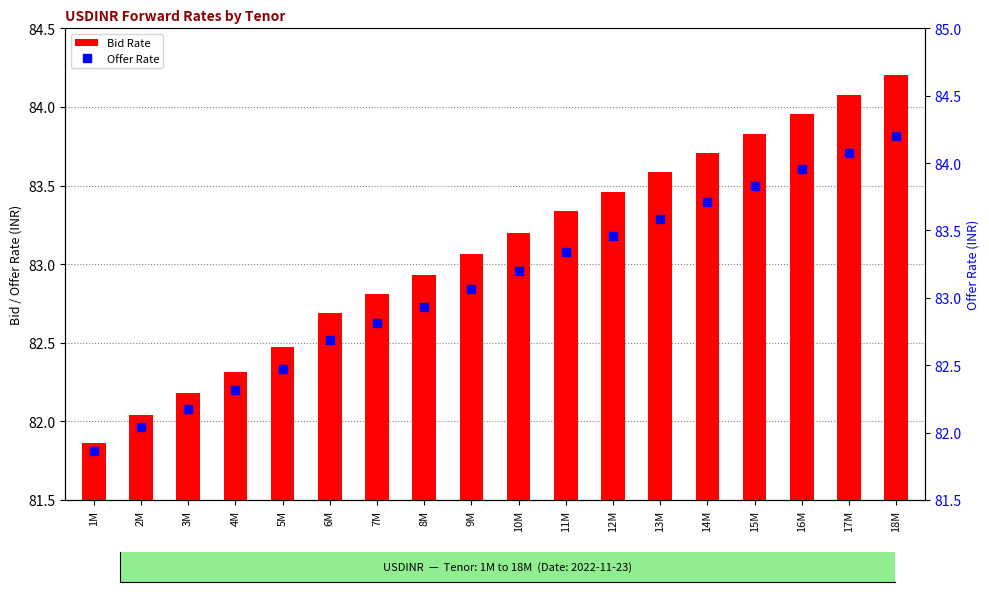

Are the bars horizontal?

No